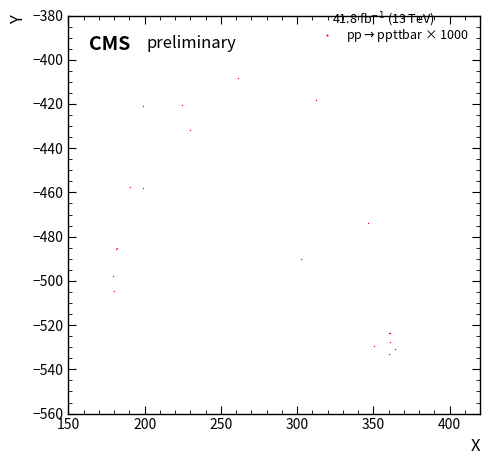

What Y value in the scatter plot is closest to -470?

-473.8